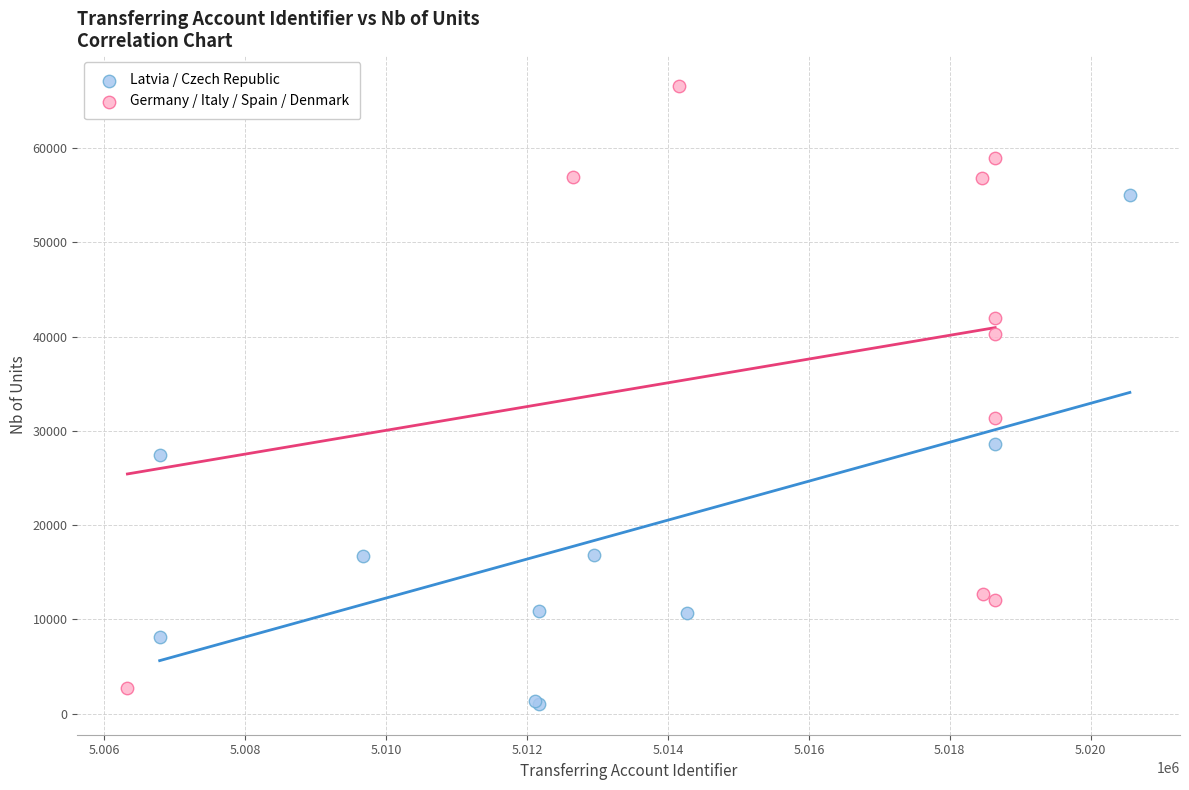

Which series contains the highest Y value?

Germany / Italy / Spain / Denmark